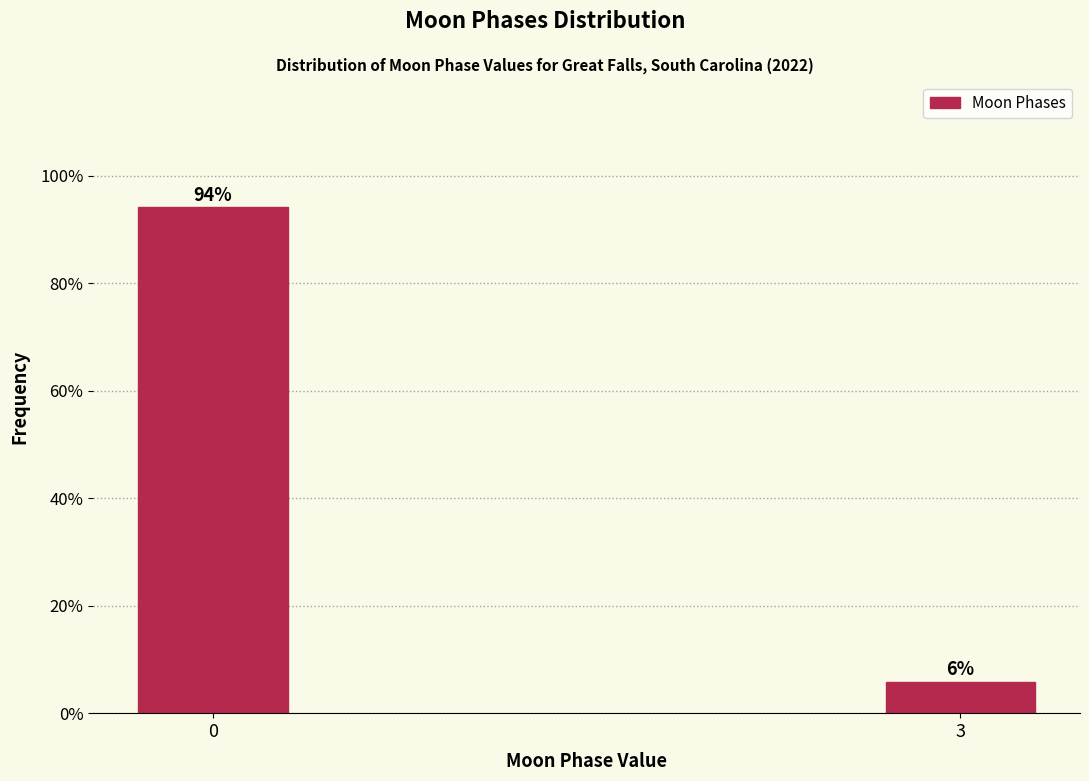

The value at 0 is 94.1. True or false?

True